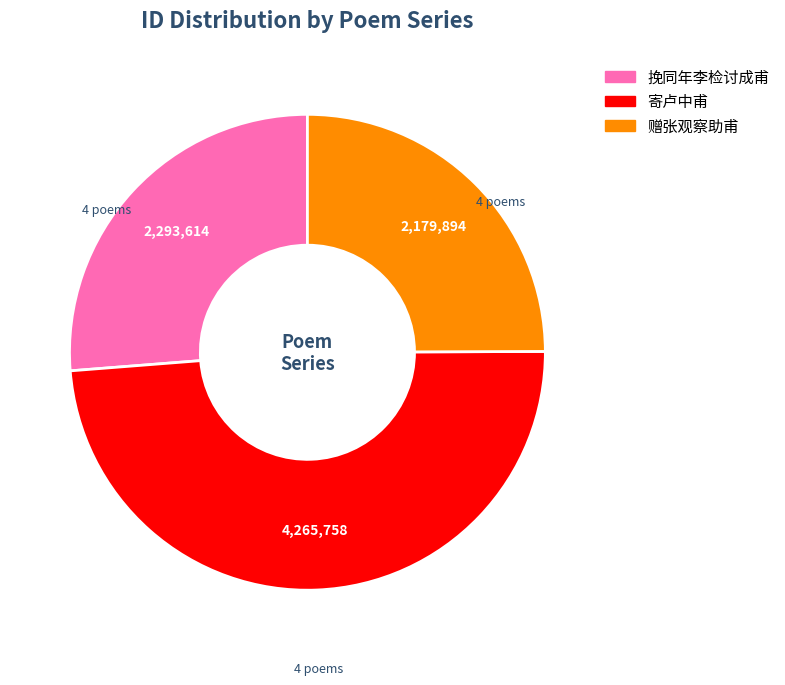

Is there a majority slice in this chart?

No